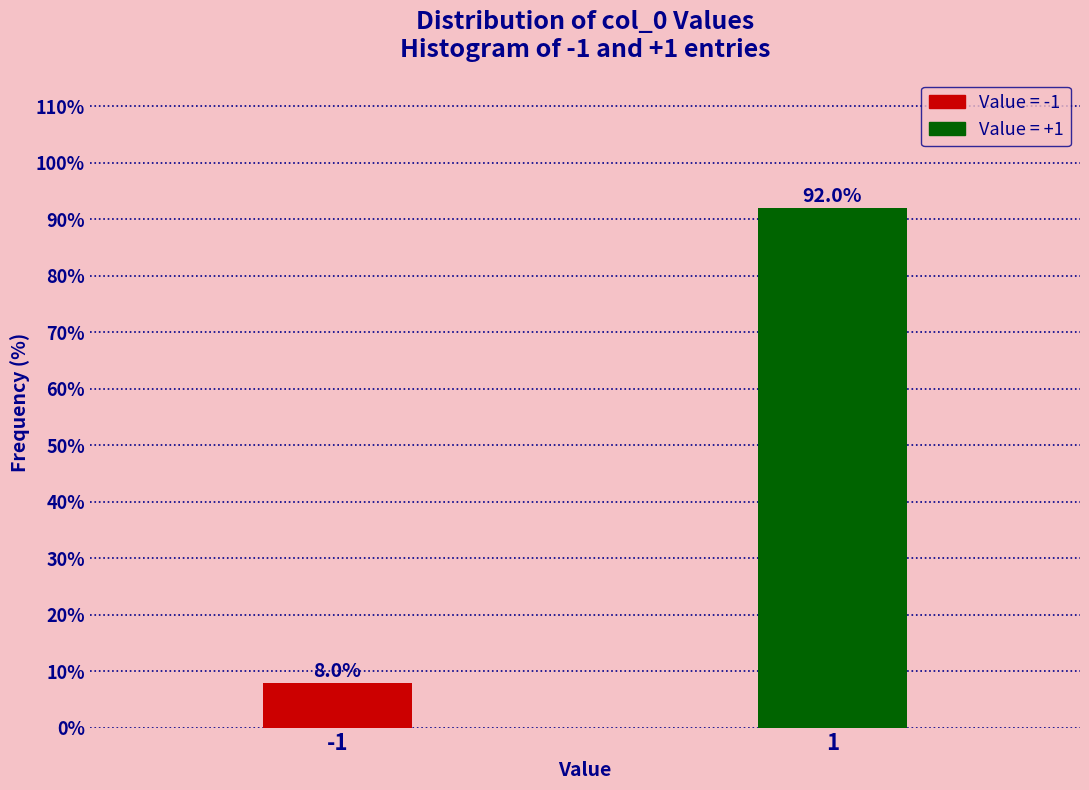

Reading right to left, what are all the values shown in this chart?

92.0	8.0